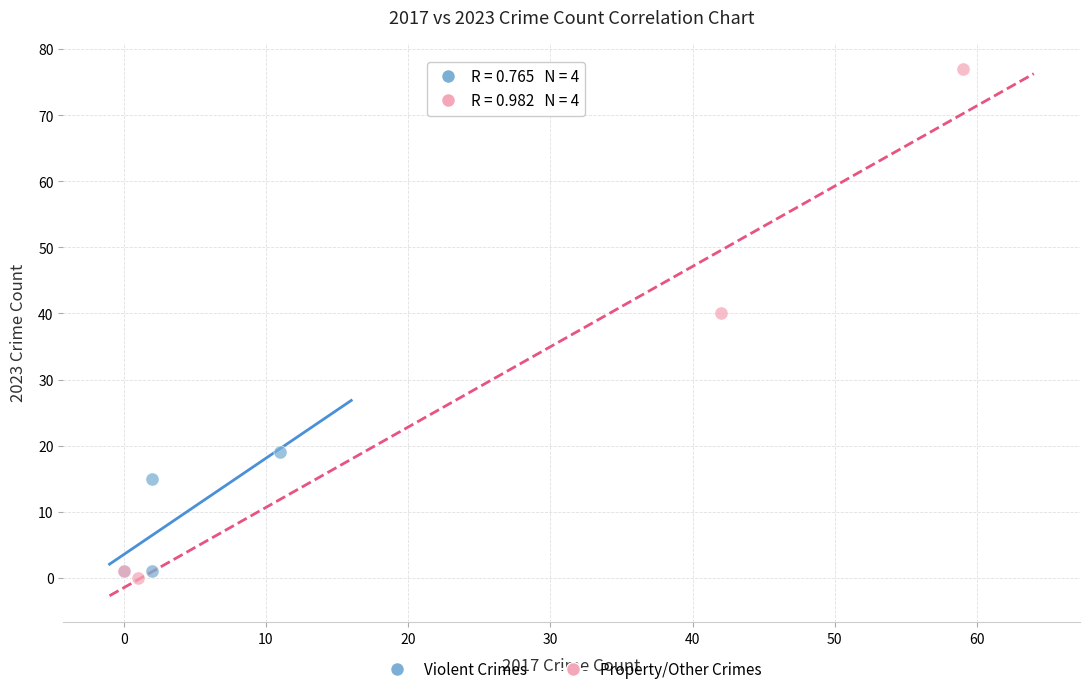

Which series has the largest Y range (max minus min)?

Property/Other Crimes